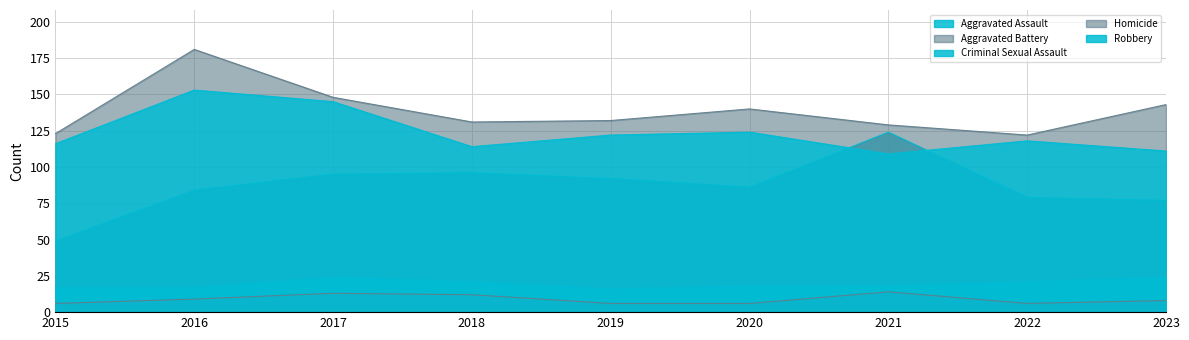

True or false: Robbery and Aggravated Battery intersect in this chart.

False